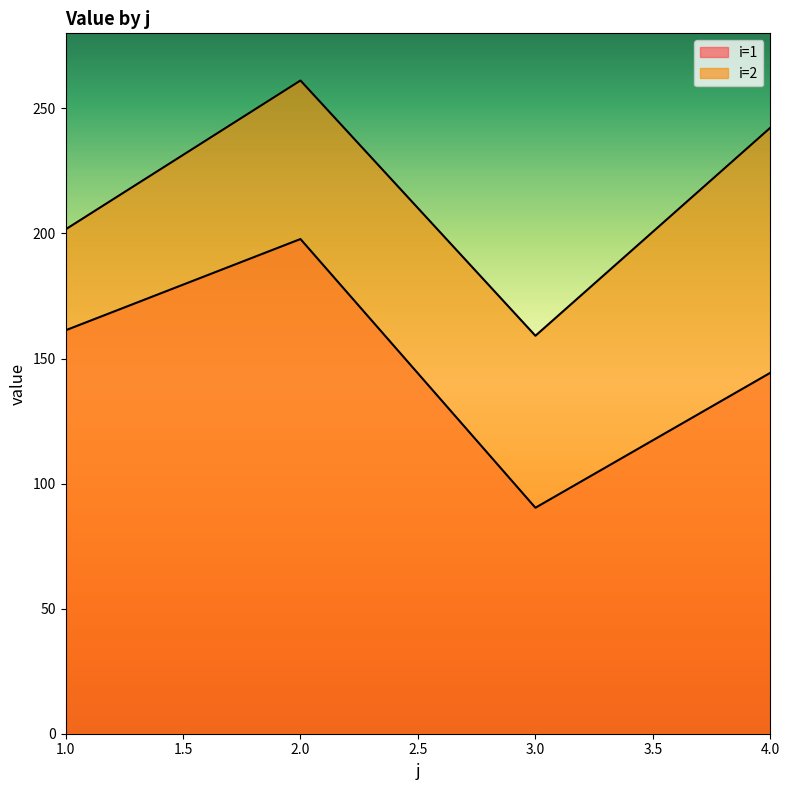

Reading left to right, what are all the values shown in this chart?

i=1: 1=161.3	2=197.8	3=90.3	4=144.3
i=2: 1=201.6	2=261.1	3=159.1	4=242.3